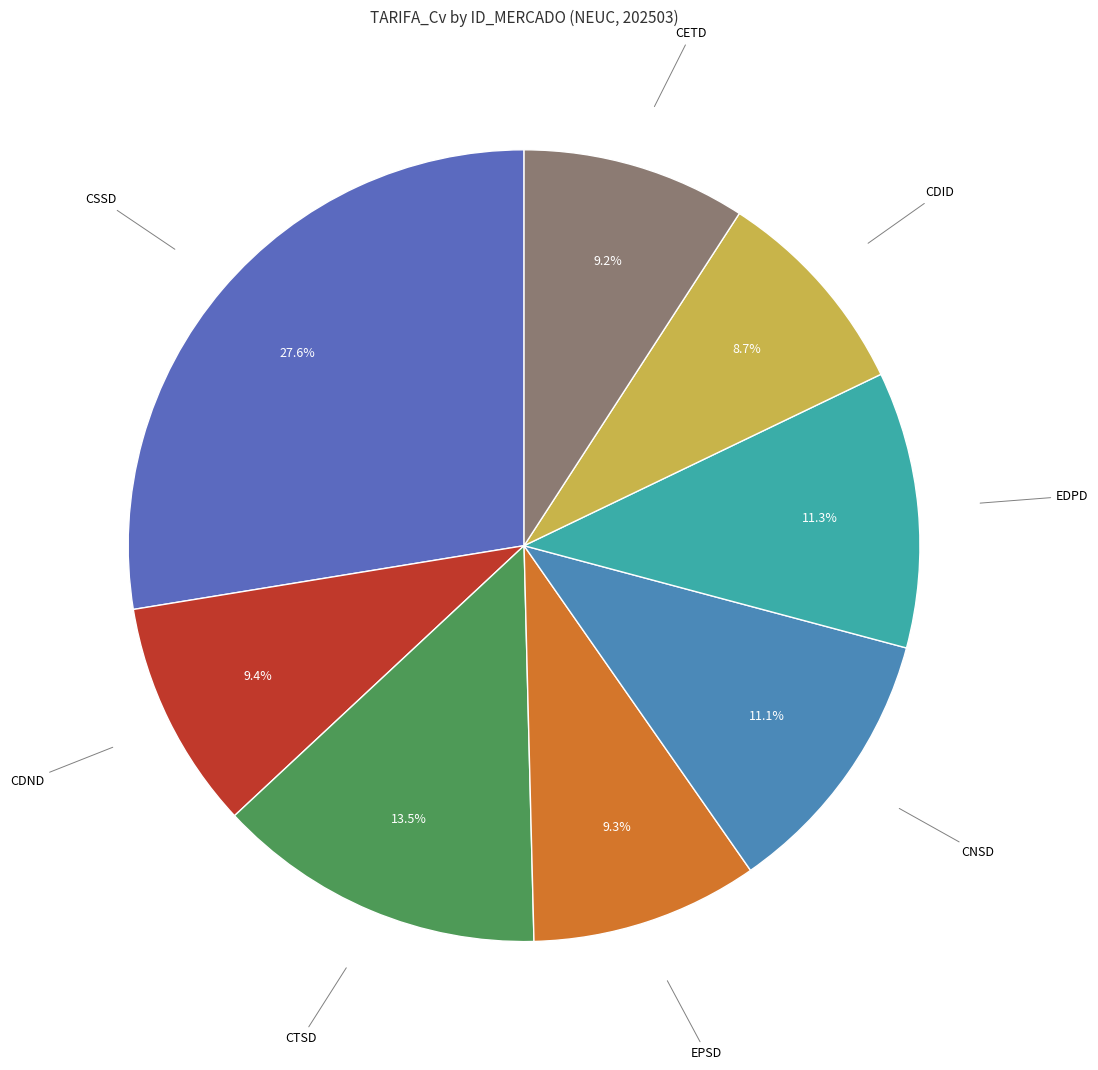

How many segments does this pie chart have?

8